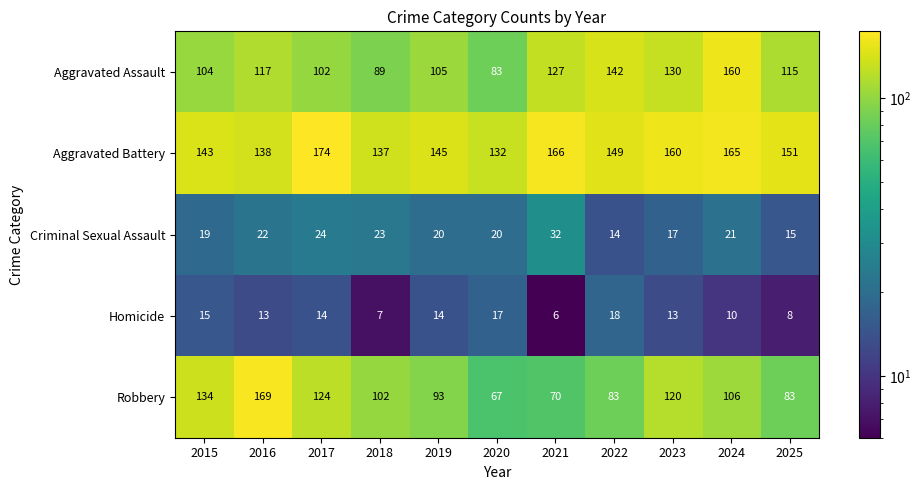

What is the spread (max minus min) of values at 2016?

156